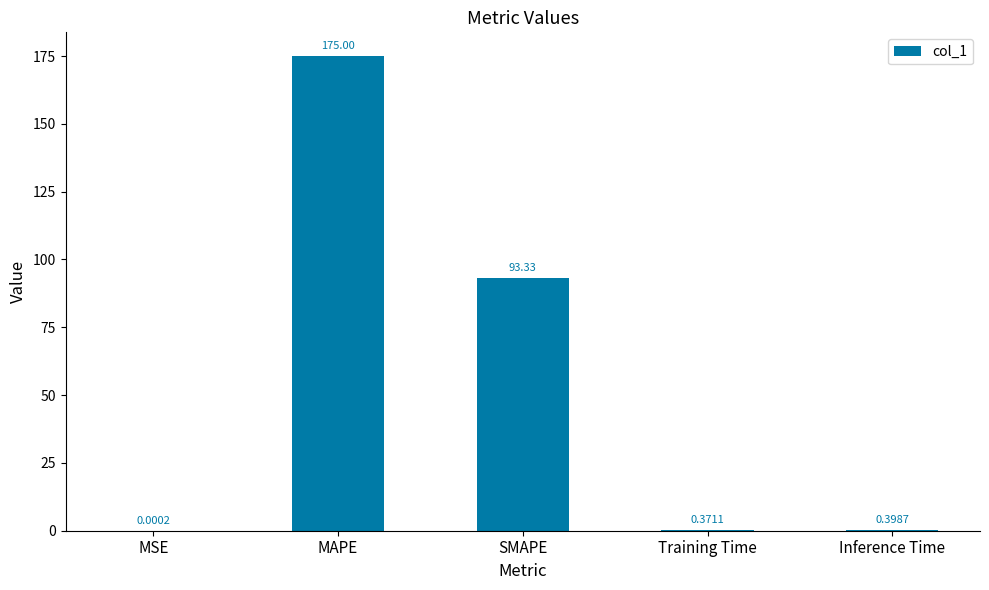

What is the change in value from MSE to SMAPE?

+93.3